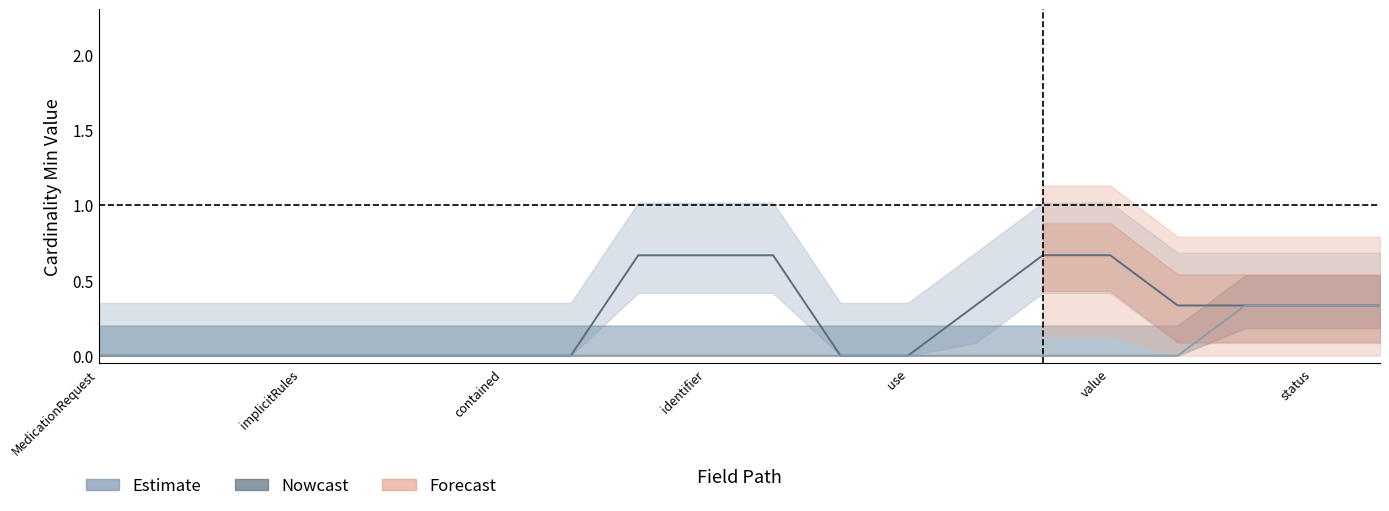

At which category does Min reach its first local peak?

MedicationRequest.identifier